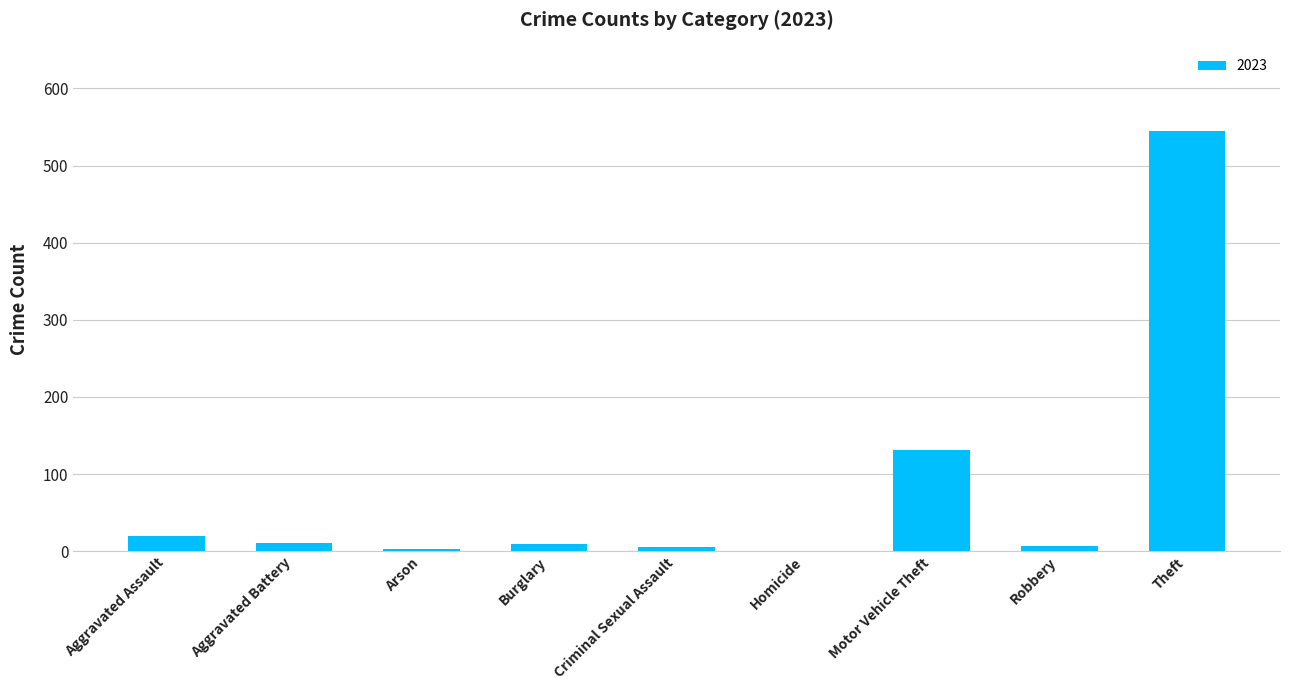

What is the sum of all values?

730